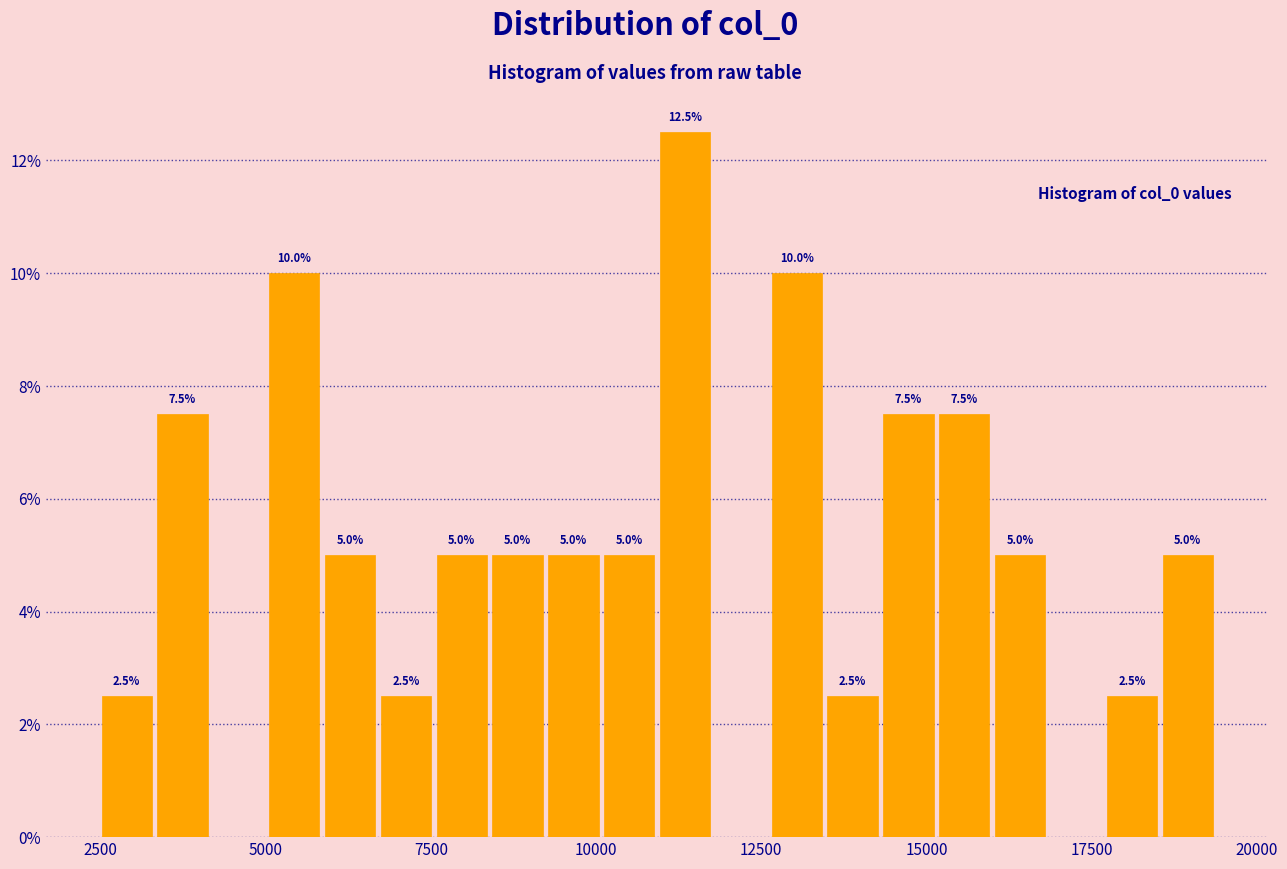

Around what value on the x-axis is the tallest bar? Give the approximate position of its centre, as read against the axis.

11500